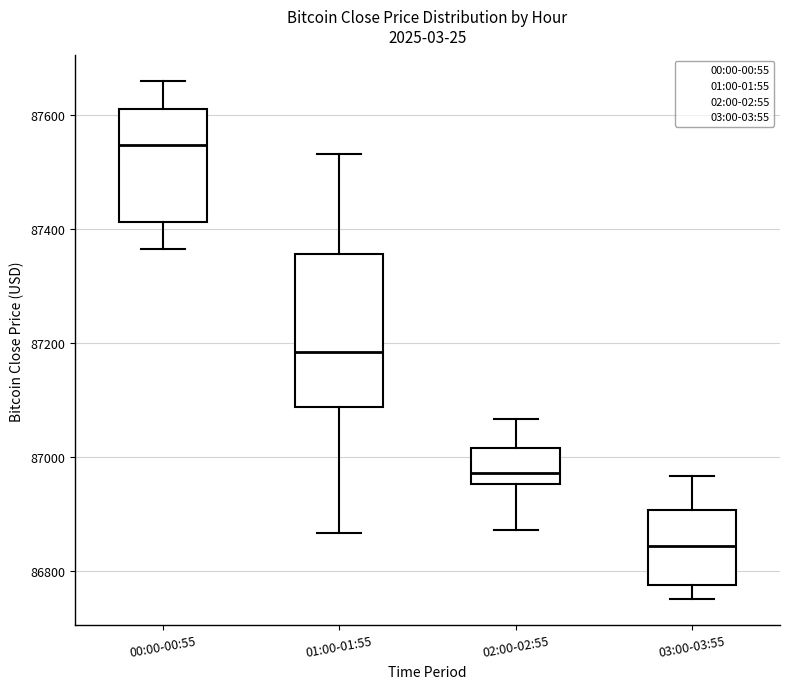

Reading left to right, read every box against the y-axis: the position of its median line, the range the box covers, and the ends of its whiskers. The values are not printed on the chart, so give them approximately, as read against the axis.

00:00-00:55: median 87540, box 87420 to 87620, whiskers 87360 to 87660
01:00-01:55: median 87180, box 87080 to 87360, whiskers 86860 to 87540
02:00-02:55: median 86980, box 86960 to 87020, whiskers 86880 to 87060
03:00-03:55: median 86840, box 86780 to 86900, whiskers 86760 to 86960